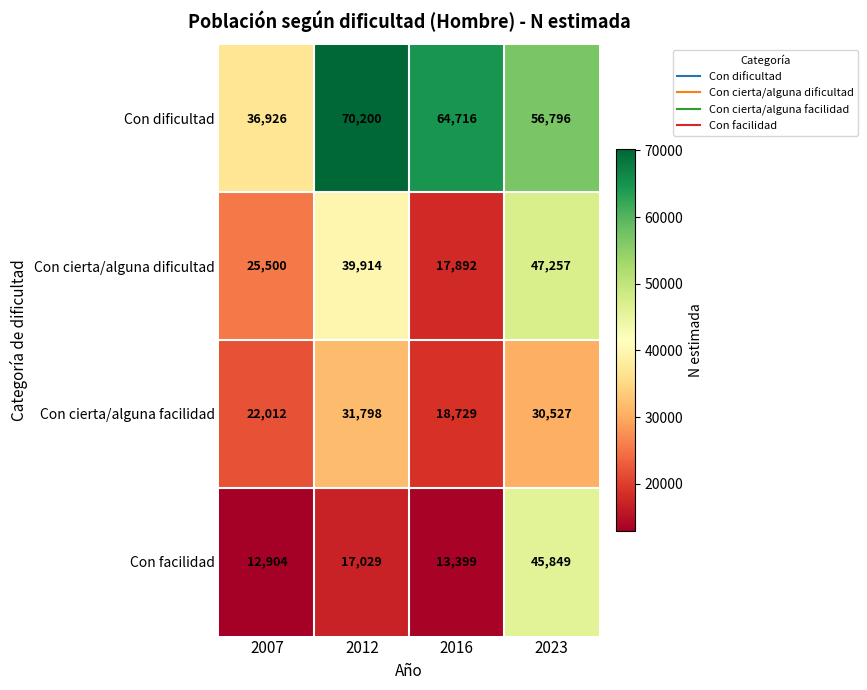

Which category has the highest value across all series?

2012